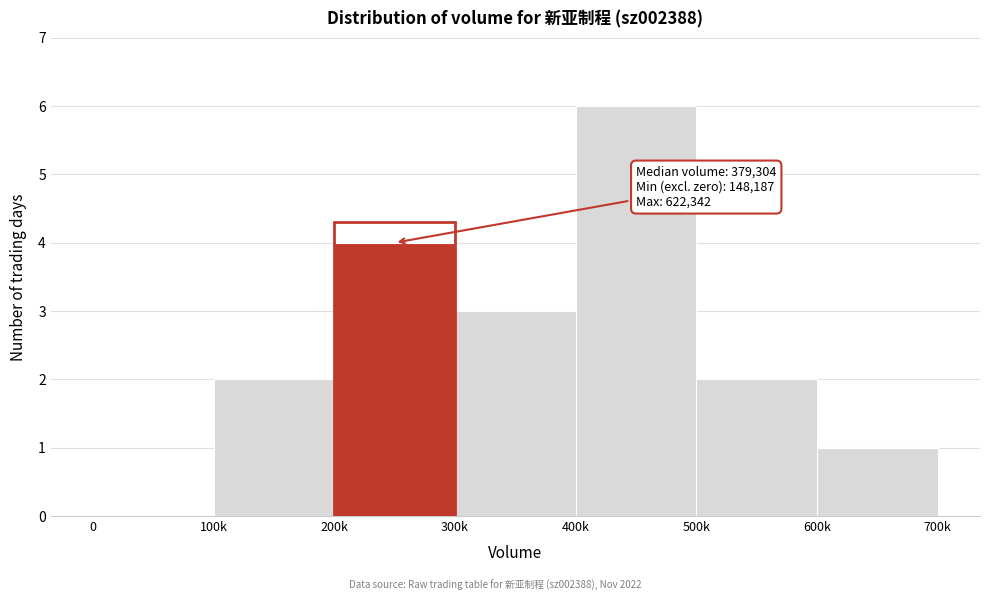

Reading right to left, list all the values displayed in this chart.

600k=1	500k=2	400k=6	300k=3	200k=4	100k=2	0=0